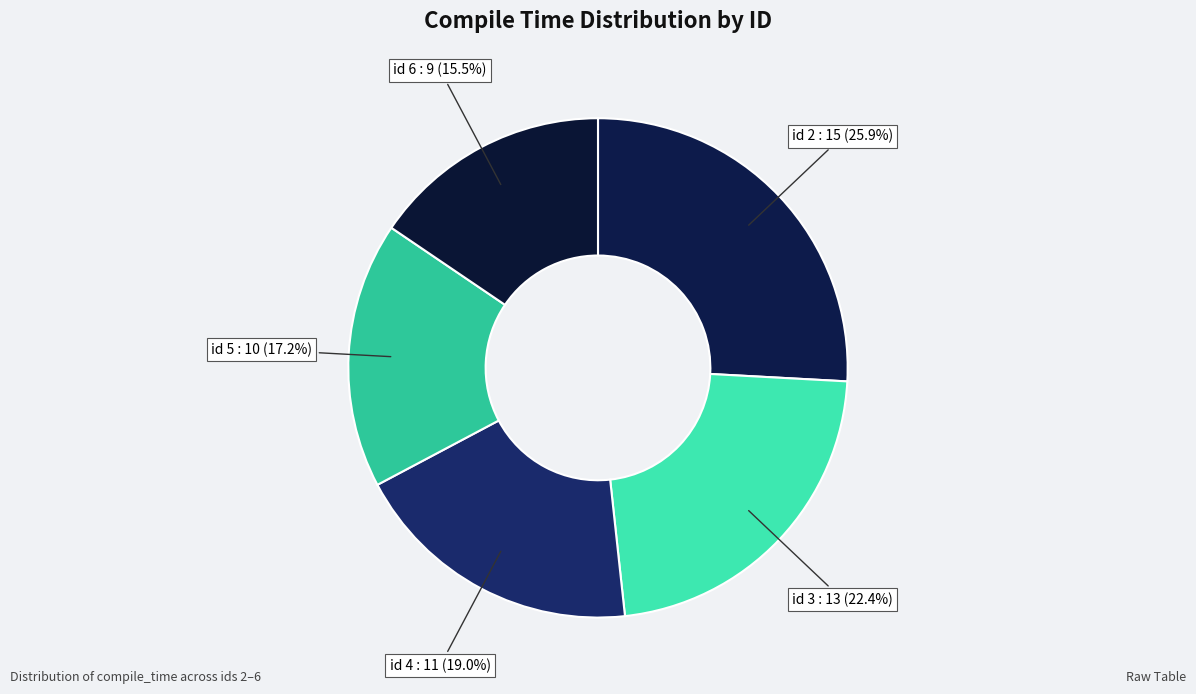

To the nearest percent, what is the difference between the largest and smallest slice percentages?

10%